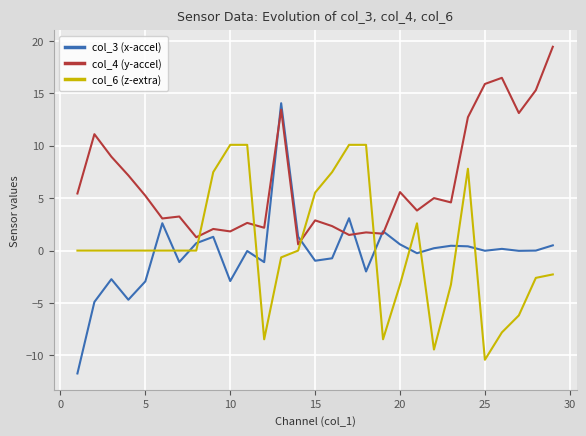

Which series has the largest total across all categories?

col_4 (y-accel)